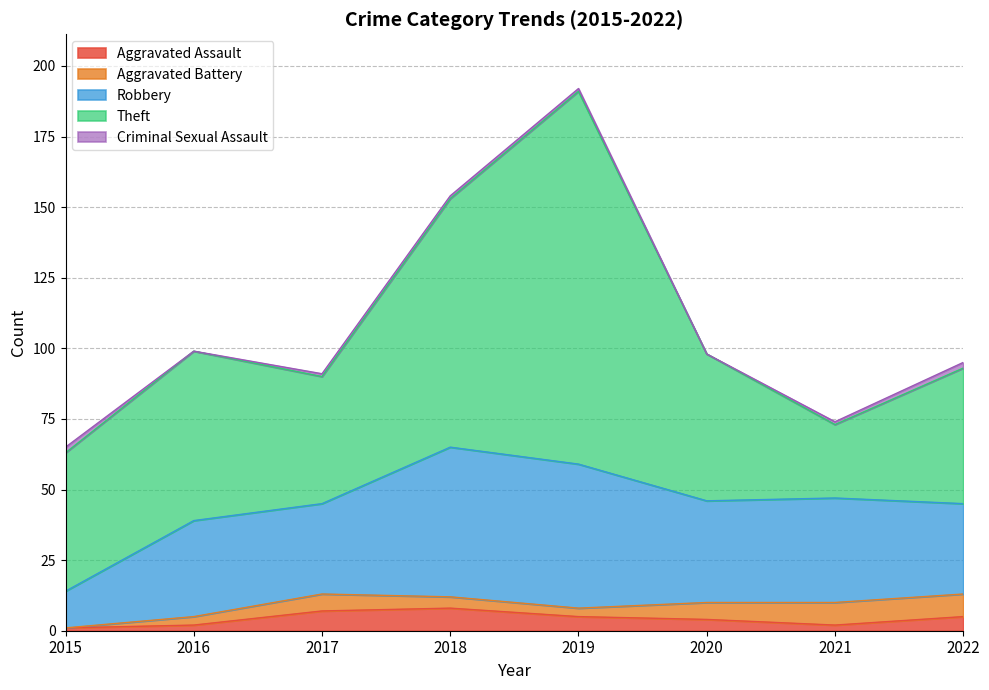

What is the maximum value shown in the chart?

132